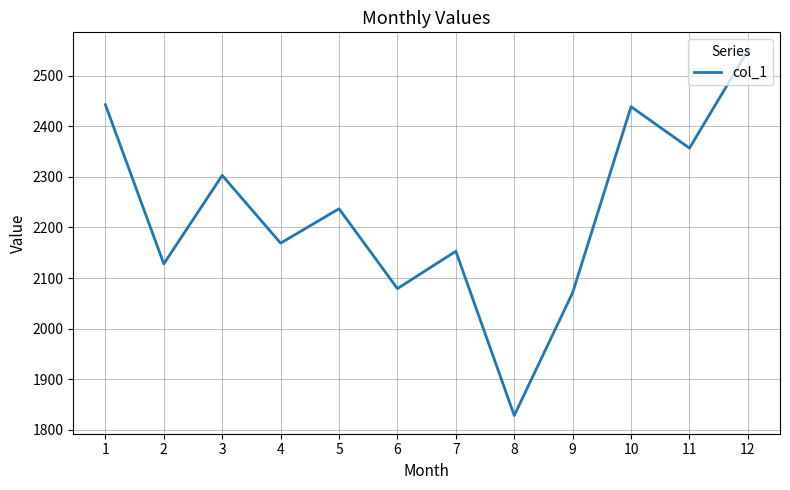

What is the ratio of the value at 7 to the value at 9?

1.0